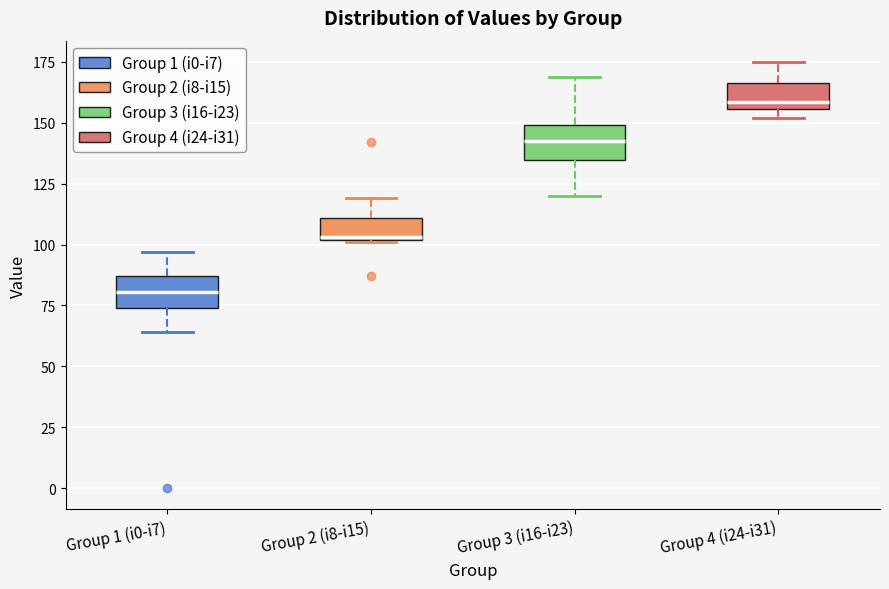

Reading left to right, transcribe this box plot: for each box, give where its median line is, the range the box spans, and where its two whiskers end, as read against the y-axis. The values are not printed on the chart, so give them approximately, as read against the axis.

Group 1 (i0-i7): median 80, box 75 to 85, whiskers 65 to 95
Group 2 (i8-i15): median 105, box 100 to 110, whiskers 100 to 120
Group 3 (i16-i23): median 145, box 135 to 150, whiskers 120 to 170
Group 4 (i24-i31): median 160, box 155 to 165, whiskers 150 to 175